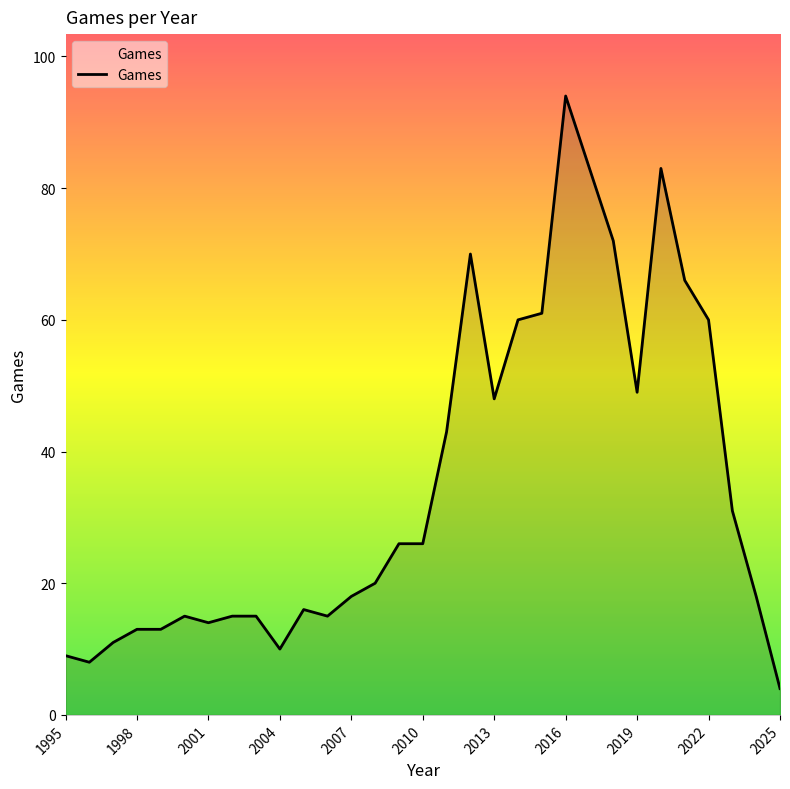

What is the smallest value displayed?

4